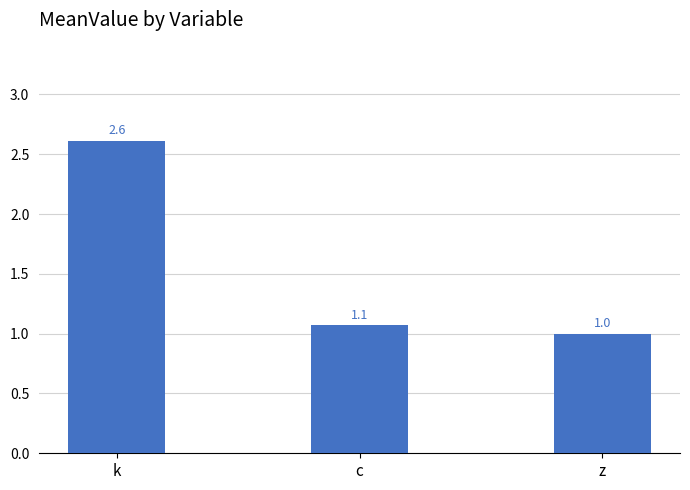

What is the change in value from c to z?

-0.1